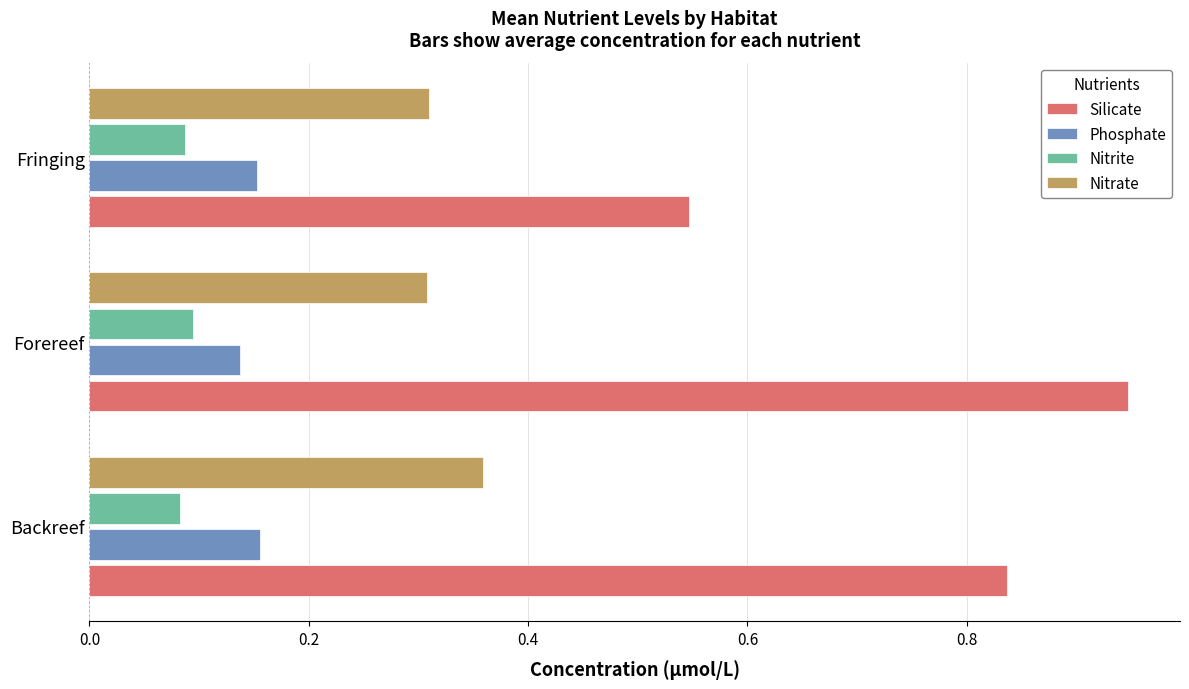

At which label does Nitrate reach its peak?

Backreef